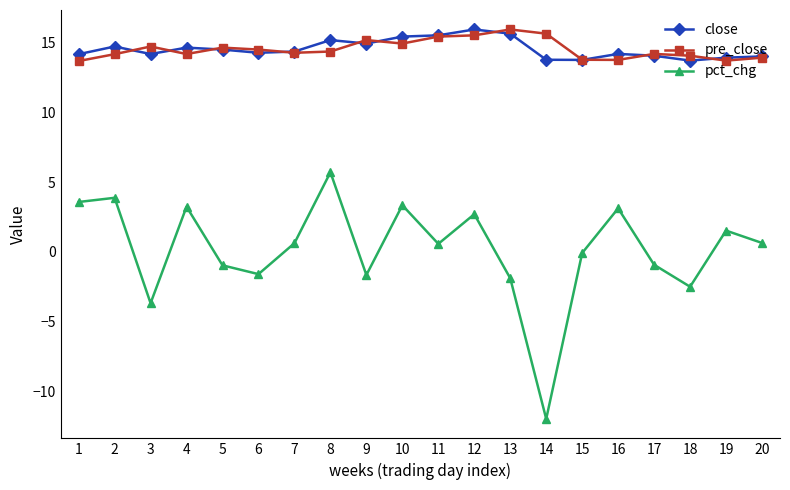

Is it true that close equals 20.4 at 6?

False